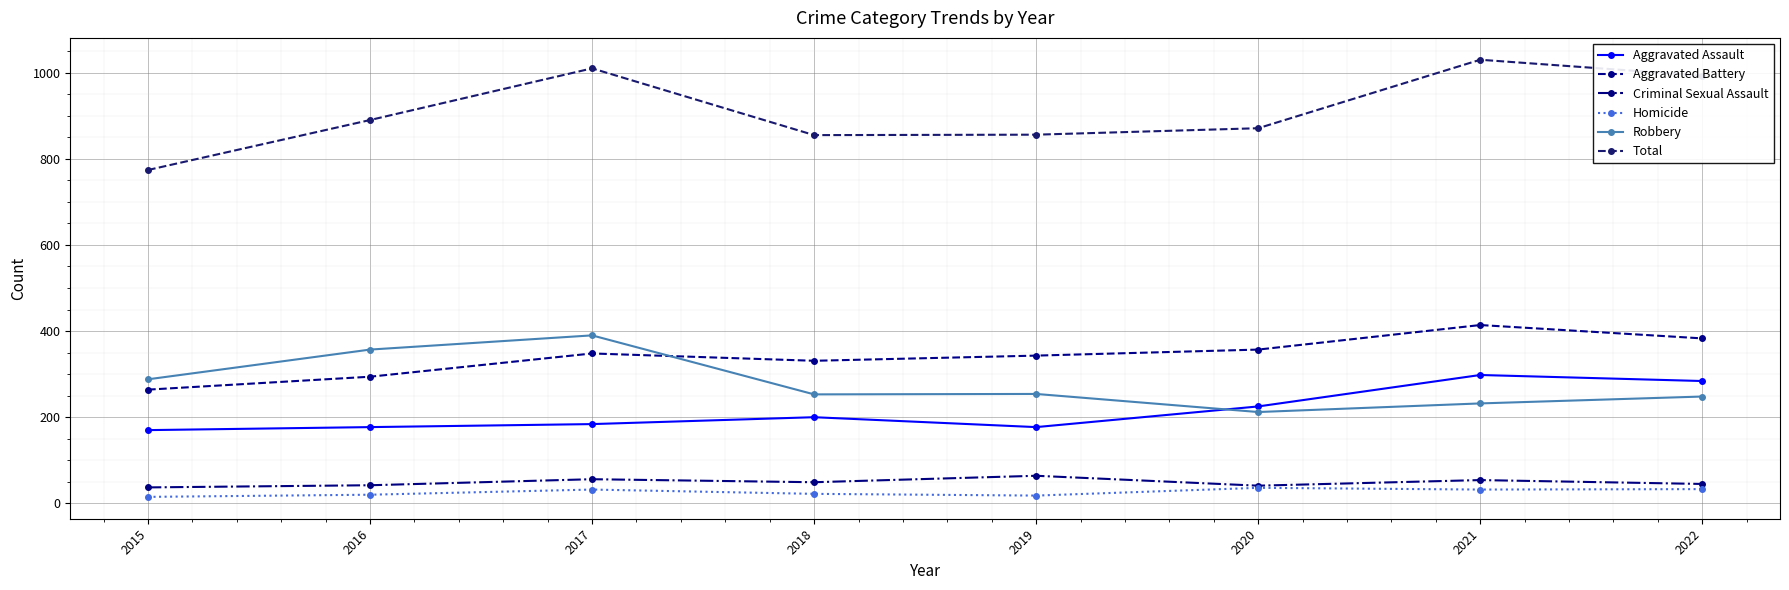

What is the approximate value of Criminal Sexual Assault at 2017?

56